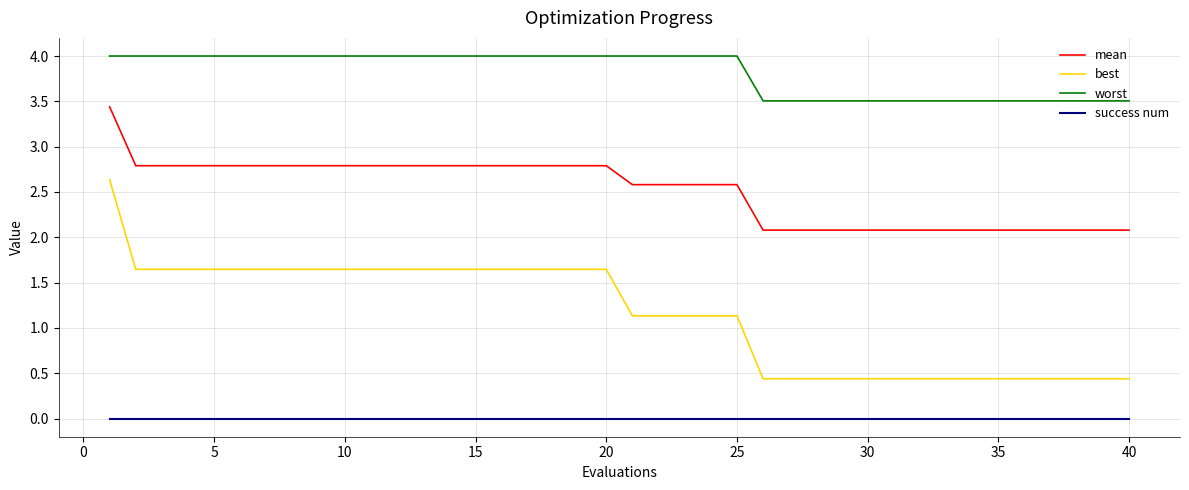

Which series has the largest total across all categories?

worst